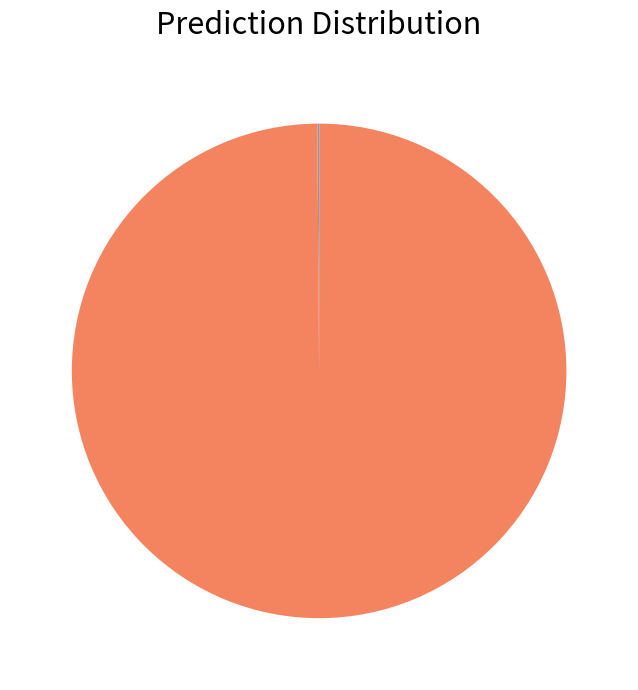

Does any single category account for the majority?

Yes